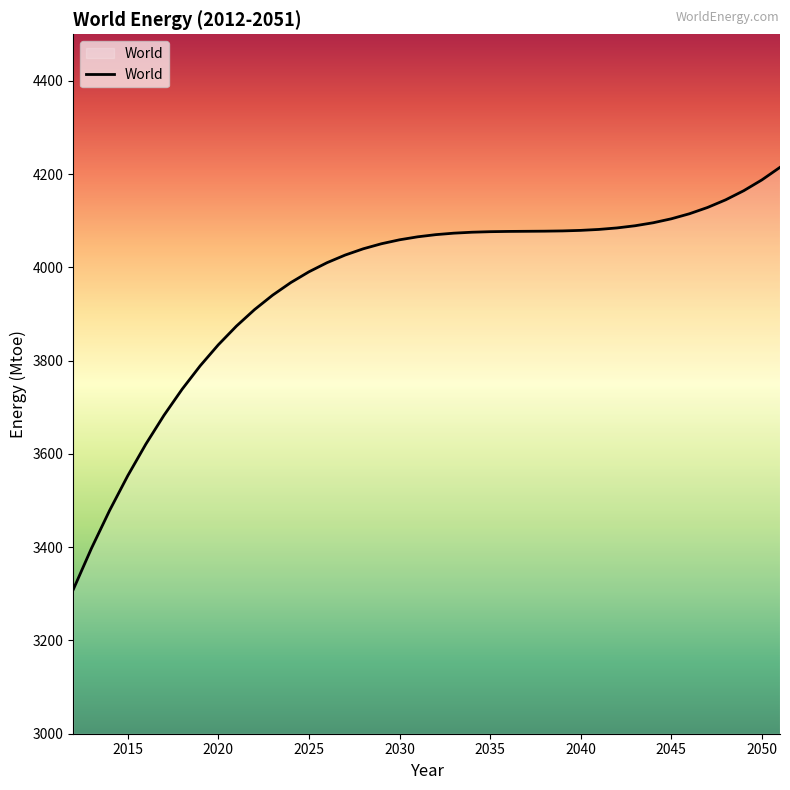

What is the difference between the maximum and minimum values?

905.0